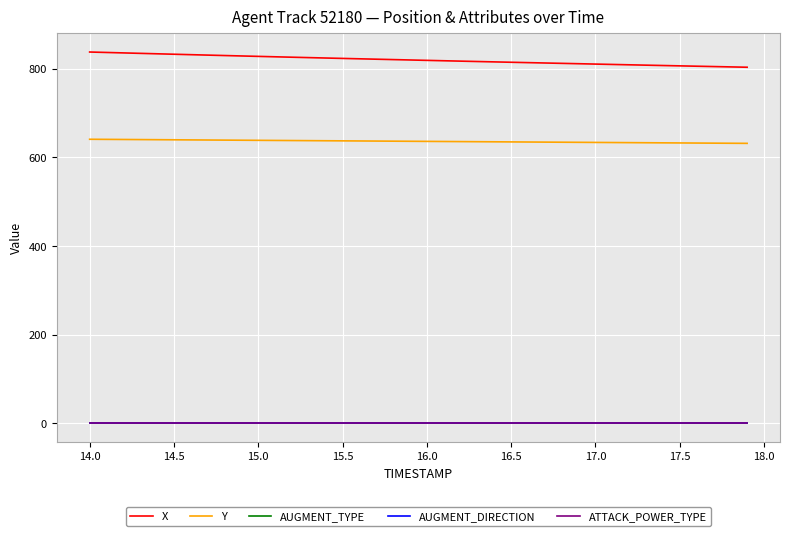

Is this an area chart (filled region under the line)?

No